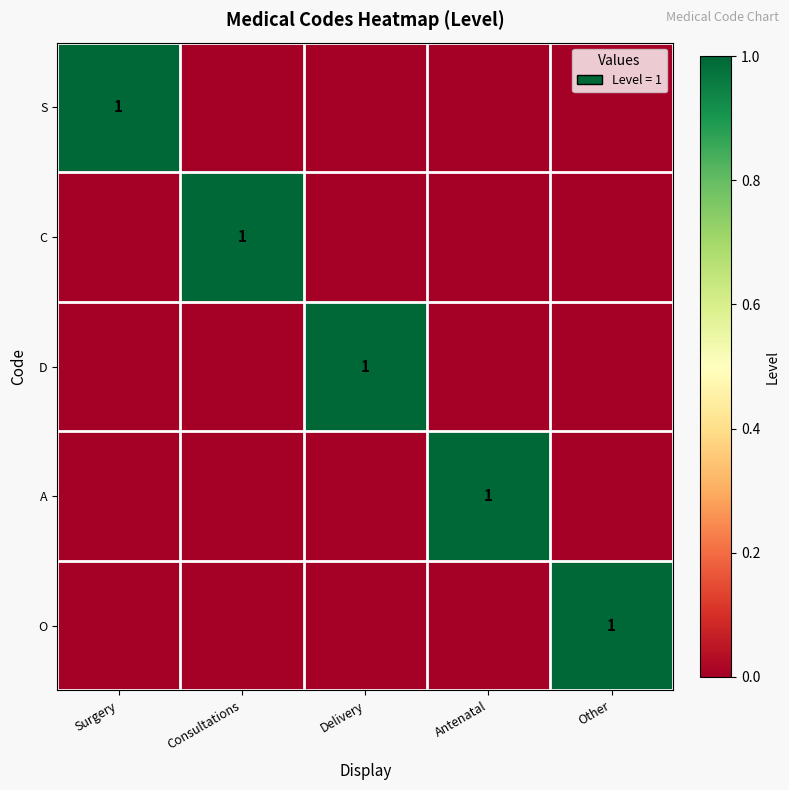

The A series shows 1 at Antenatal. True or false?

True